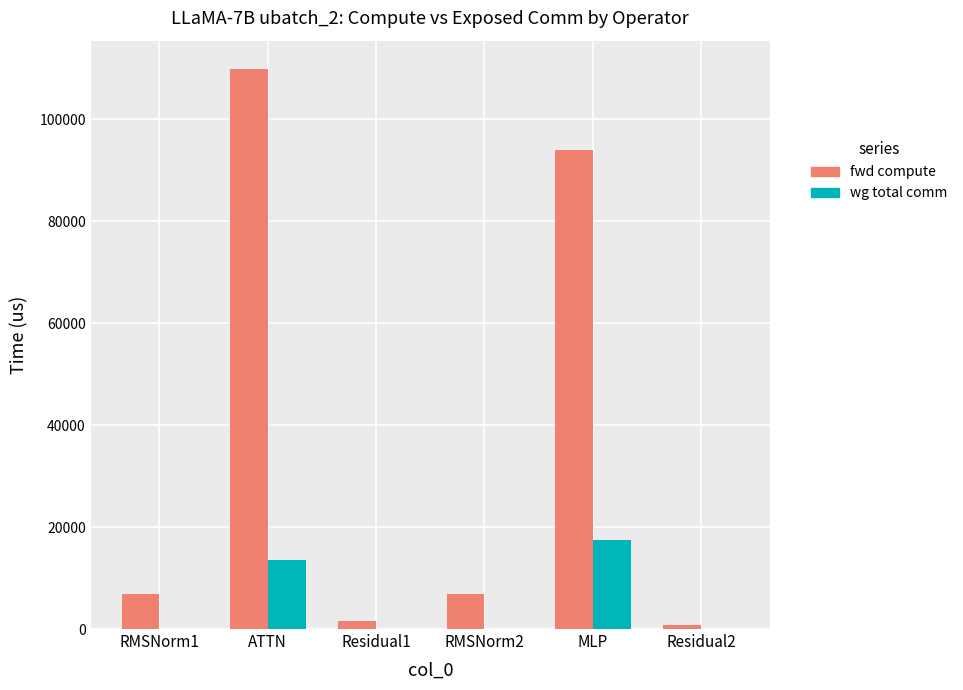

At which category is the sum across all series the highest?

ATTN